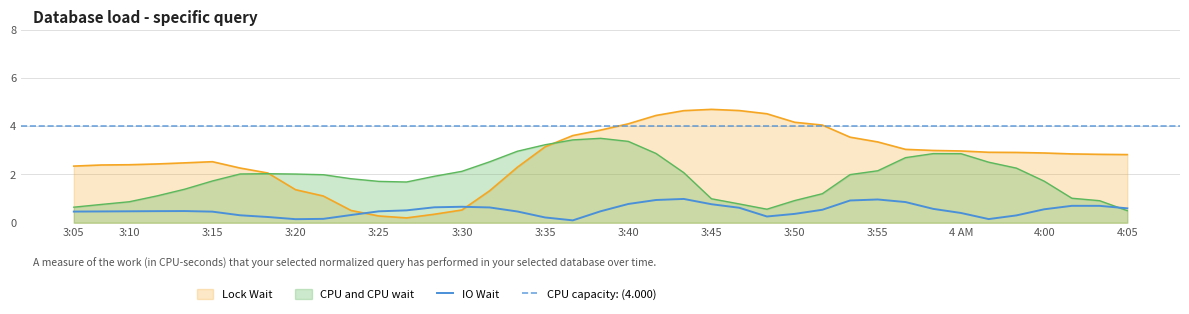

What is the approximate value of Lock Wait at 3:40?

4.1